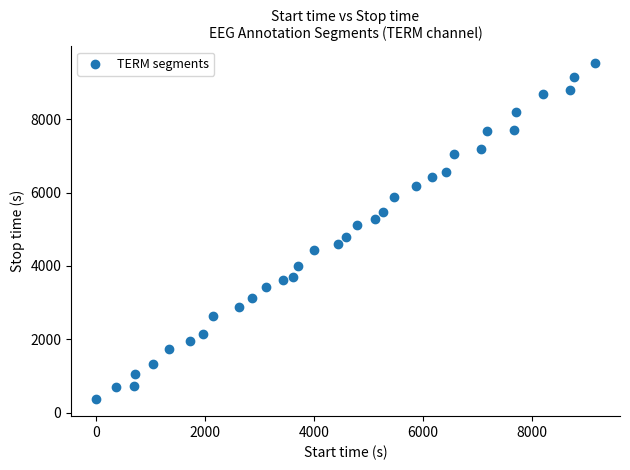

What is the range of Y values (max minus min)?

9169